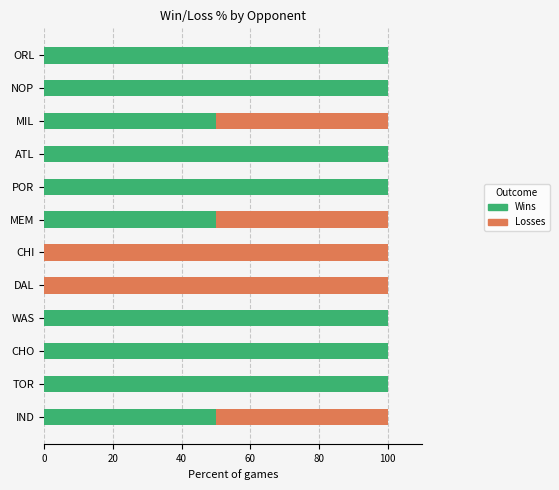

What is the sum of all Wins values?

850